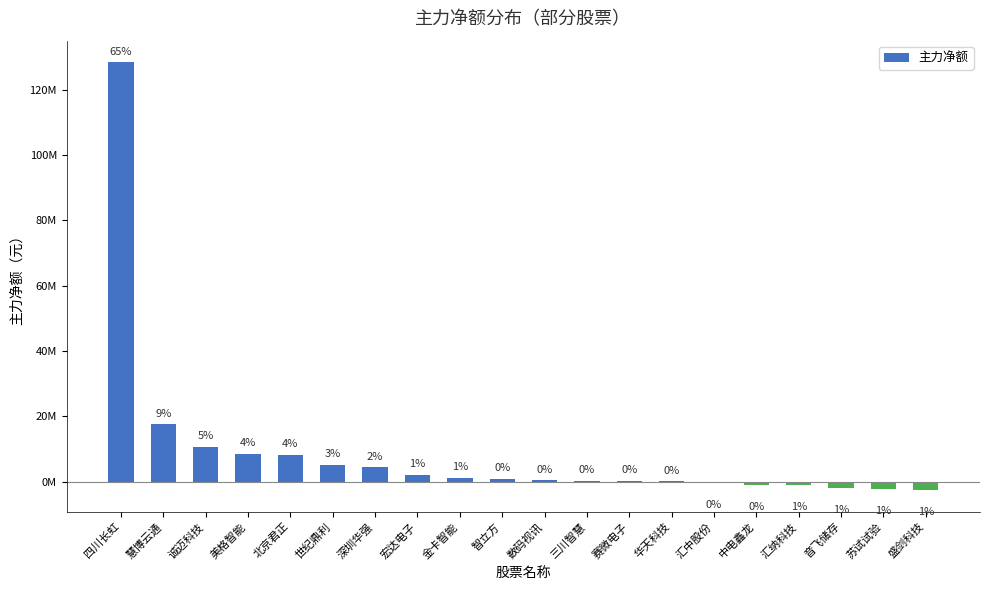

How many data points does each series have?

20